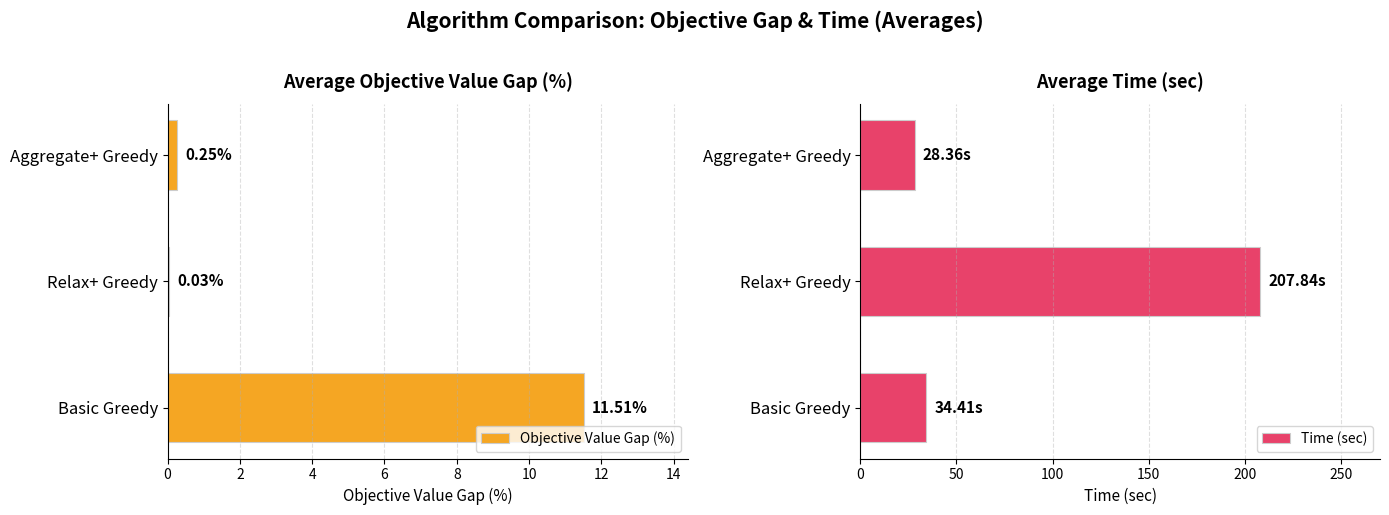

What are all the series names shown in the legend?

Objective Value Gap (%), Time (sec)